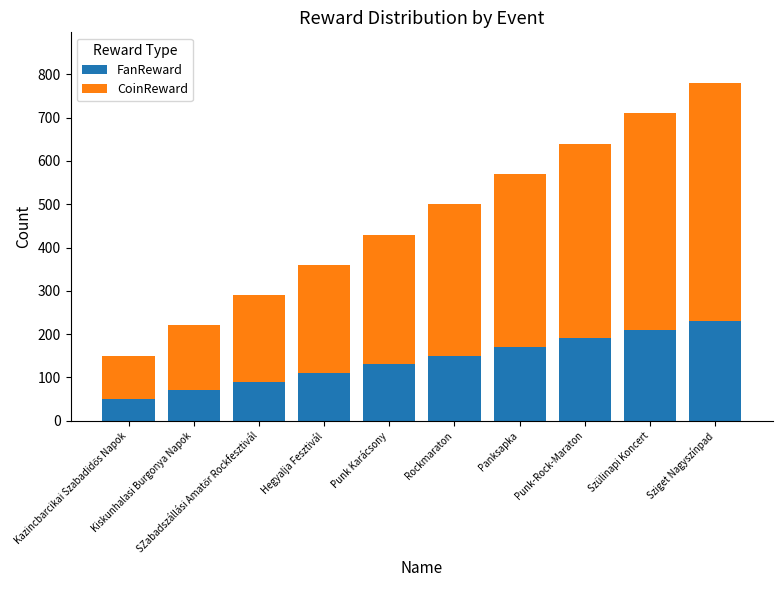

What is the difference between the maximum and minimum values in the FanReward series?

180